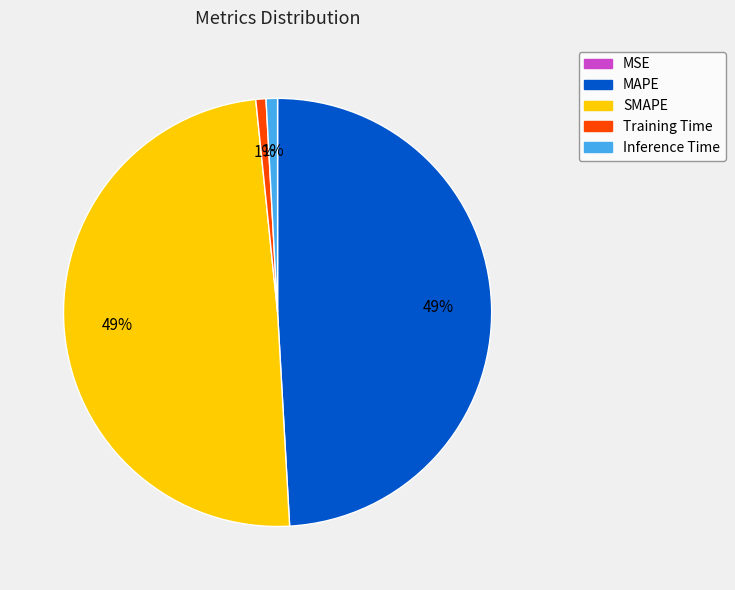

Does any single category account for the majority?

No